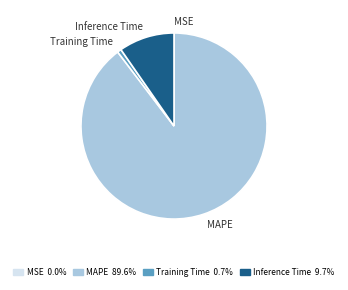

Which category accounts for the majority?

MAPE